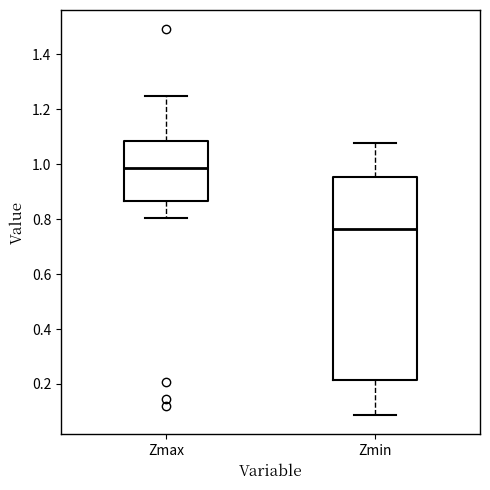

Reading left to right, transcribe this box plot: for each box, give where its median line is, the range the box spans, and where its two whiskers end, as read against the y-axis. The values are not printed on the chart, so give them approximately, as read against the axis.

Zmax: median 0.98, box 0.86 to 1.08, whiskers 0.80 to 1.24
Zmin: median 0.76, box 0.22 to 0.96, whiskers 0.08 to 1.08